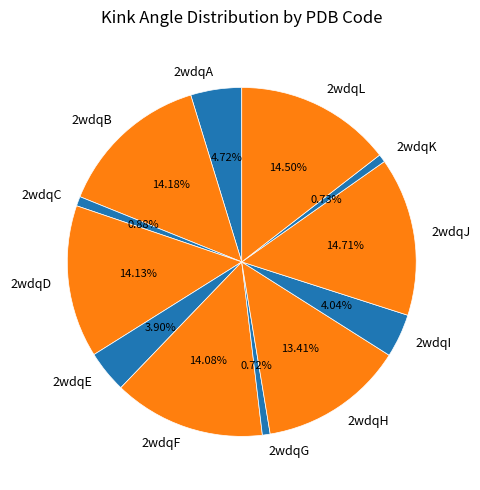

Approximately how many times larger is the value at 2wdqC compared to 2wdqJ?

0.1